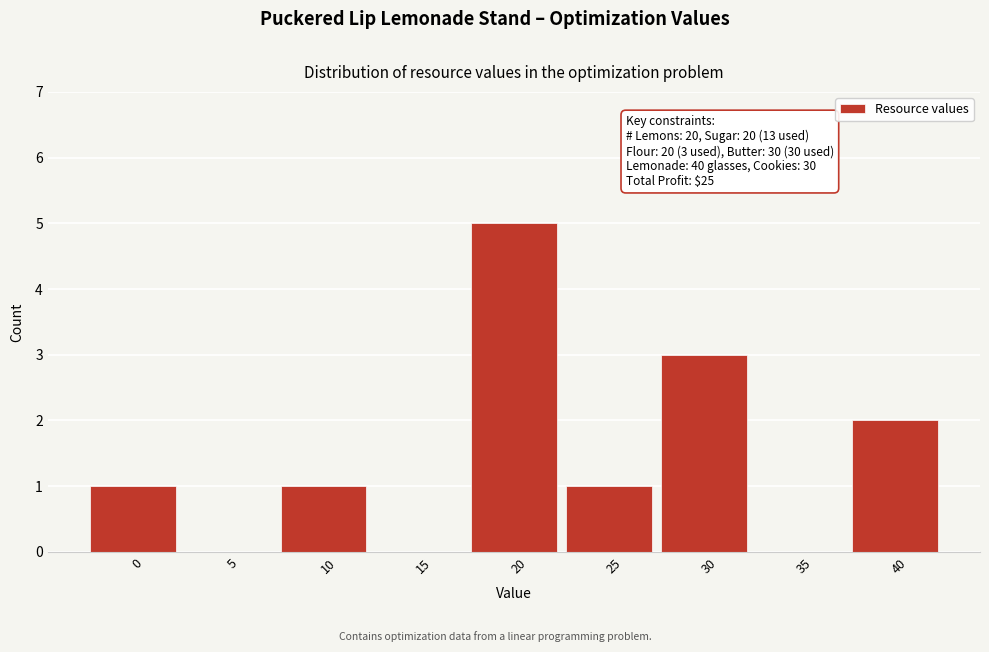

Reading left to right, transcribe all the data shown in this chart.

0=1	5=0	10=1	15=0	20=5	25=1	30=3	35=0	40=2